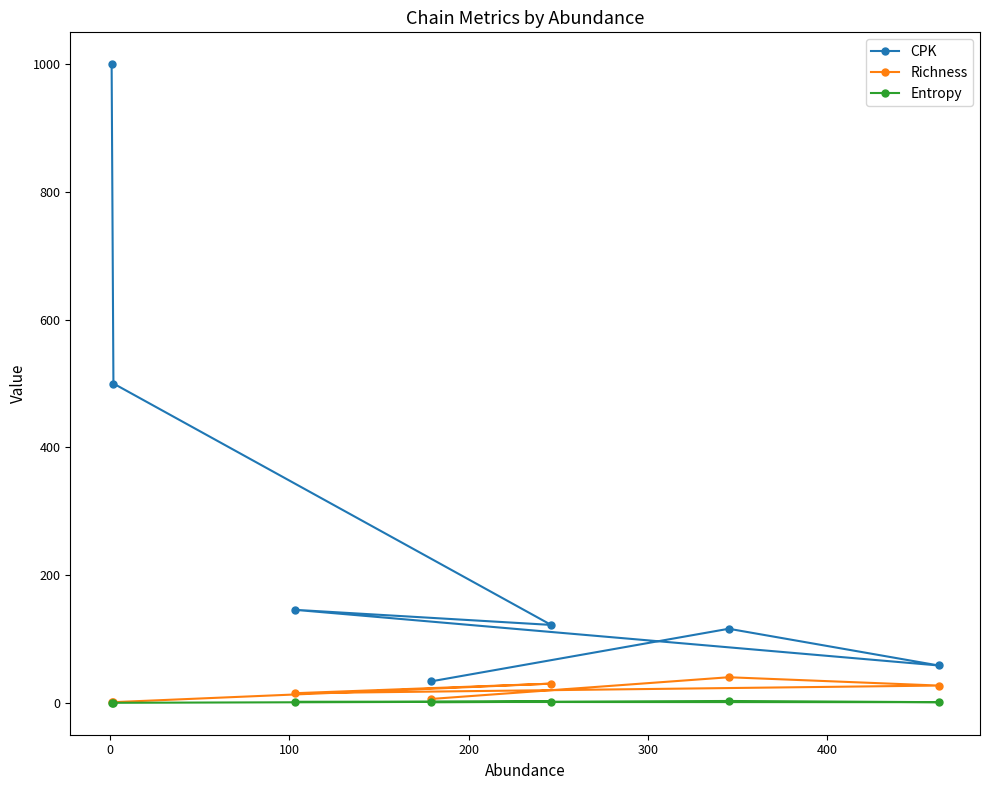

Which series has the largest total across all categories?

CPK